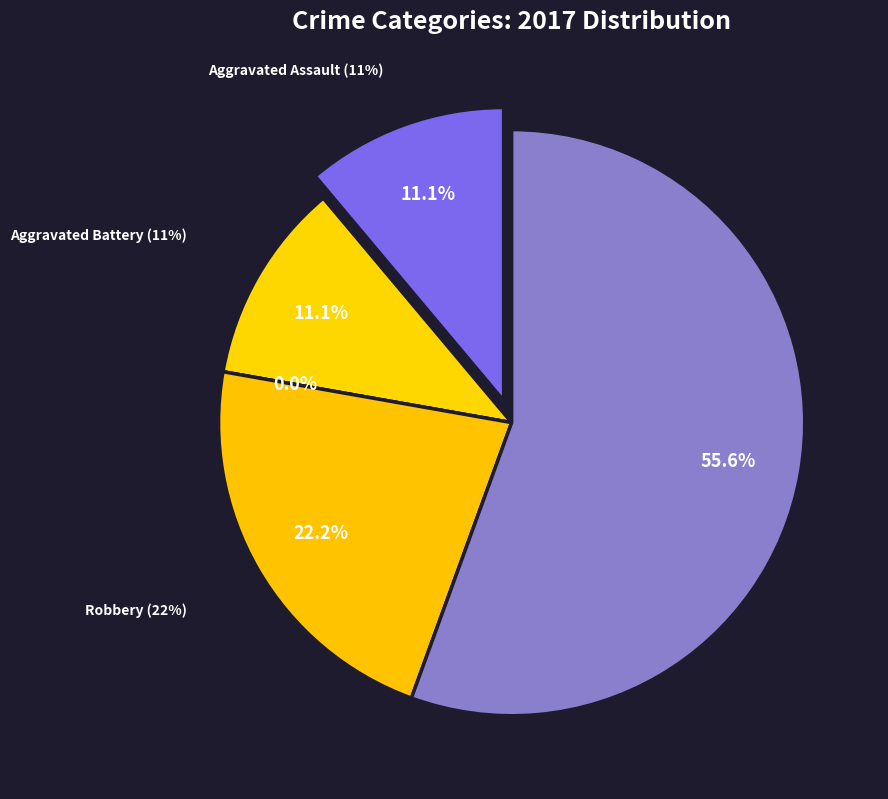

Which category accounts for the majority?

Theft